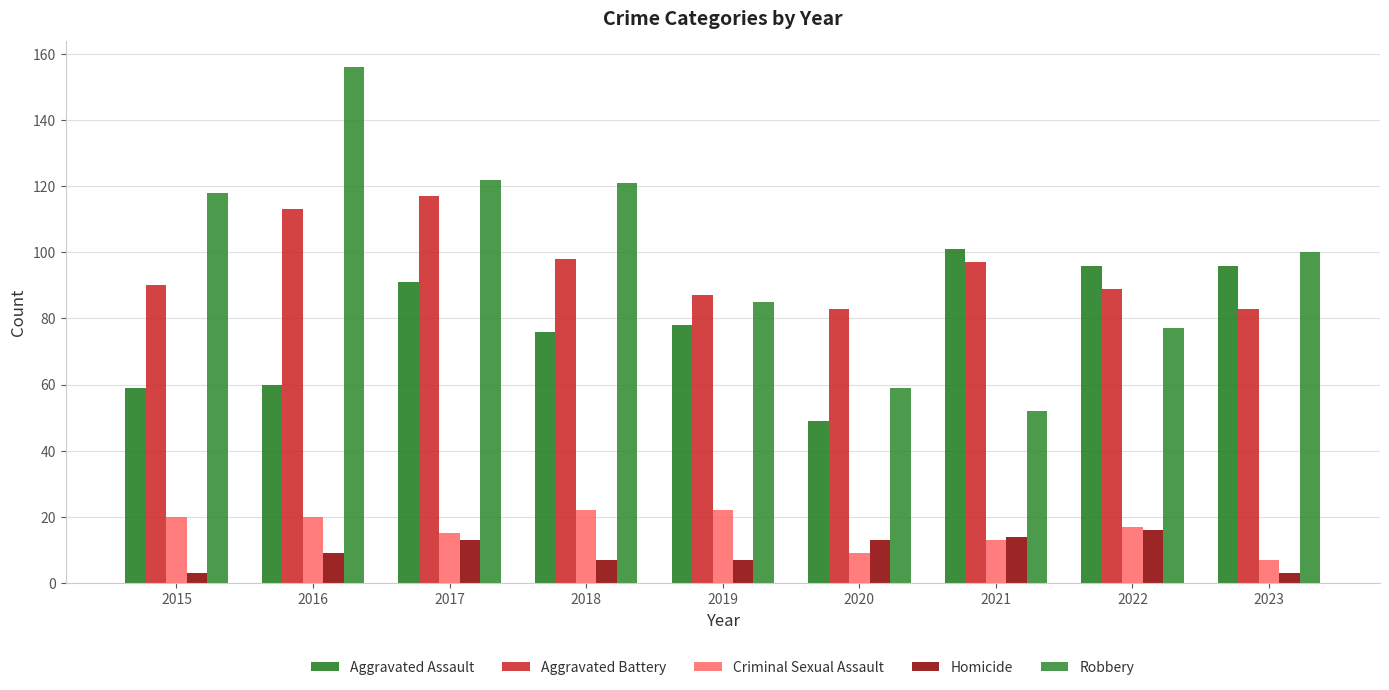

How many groups of bars are there?

9